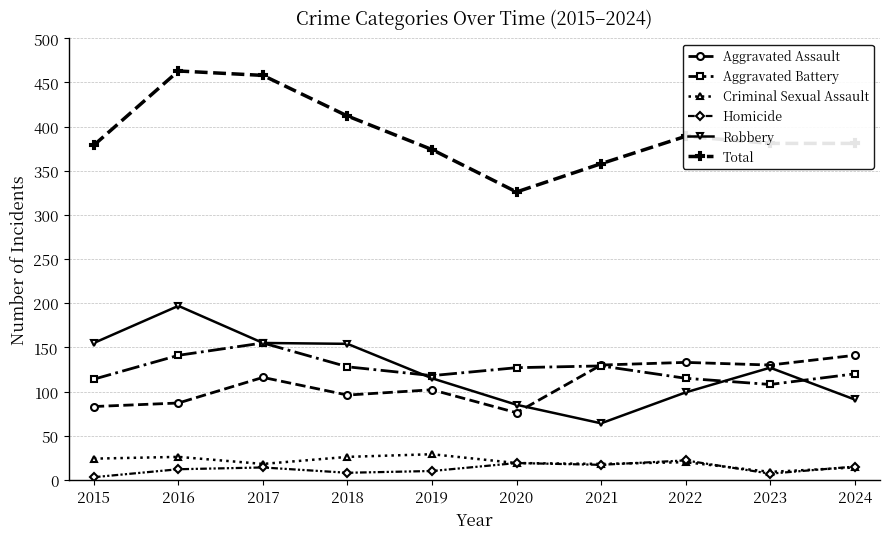

The value of Aggravated Assault at 2024 is 141. True or false?

True